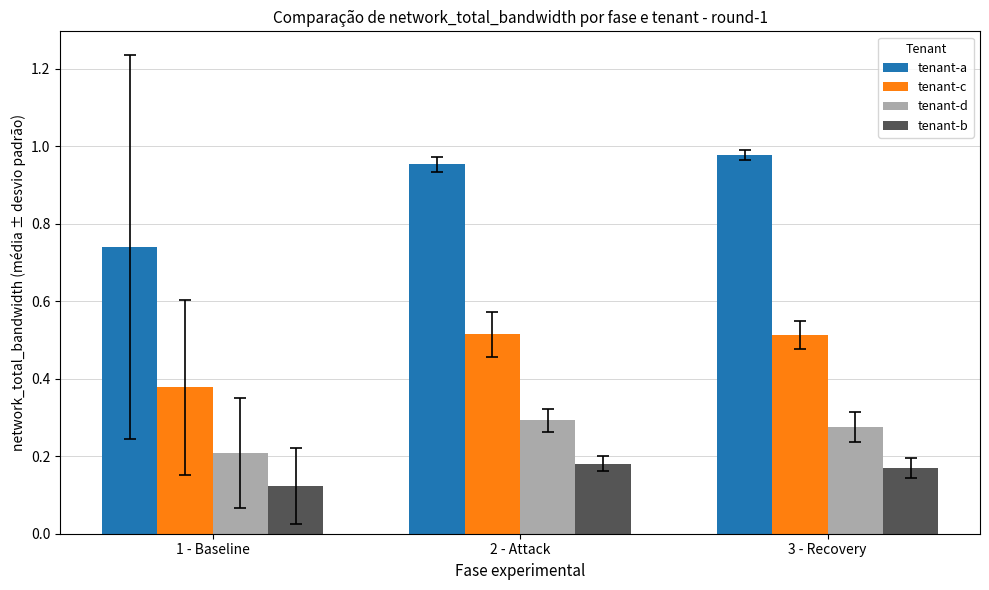

Rank the series by their maximum value, from highest to lowest.

tenant-a, tenant-c, tenant-d, tenant-b